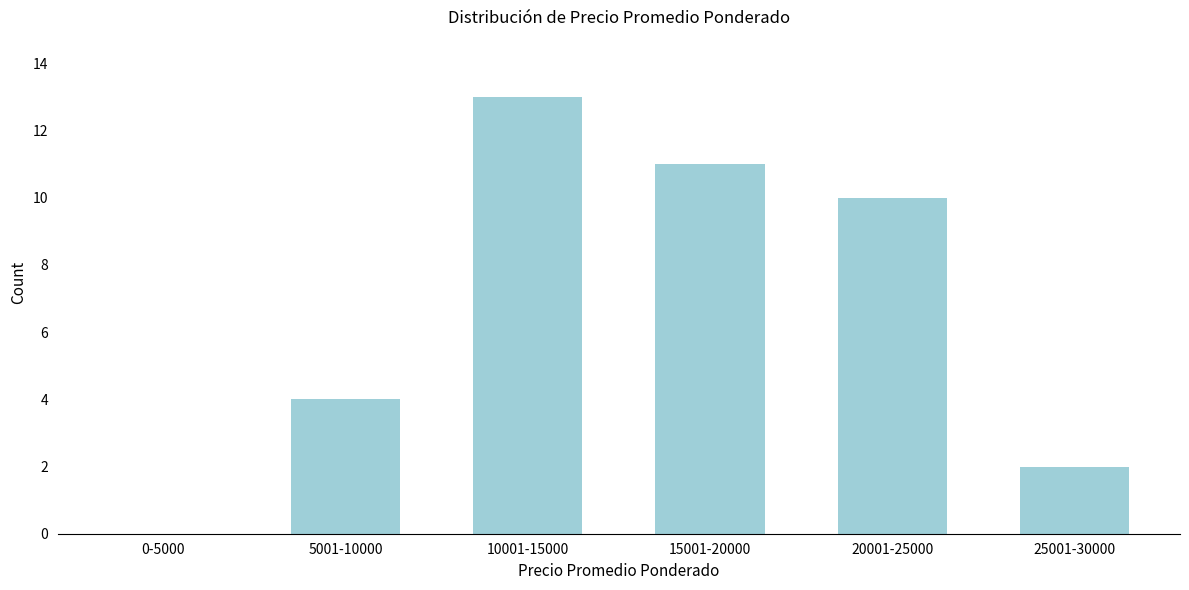

Reading right to left, extract all data points from this chart.

25001-30000=2	20001-25000=10	15001-20000=11	10001-15000=13	5001-10000=4	0-5000=0